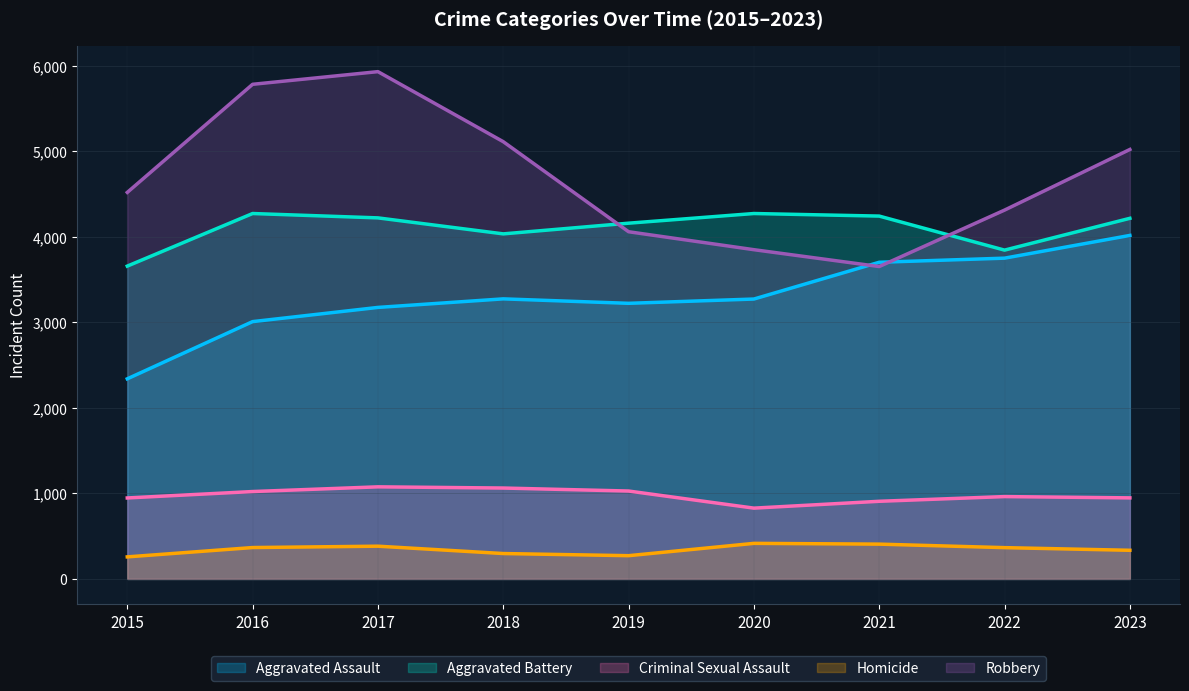

True or false: Aggravated Battery has a value of 3658 at 2015.

True